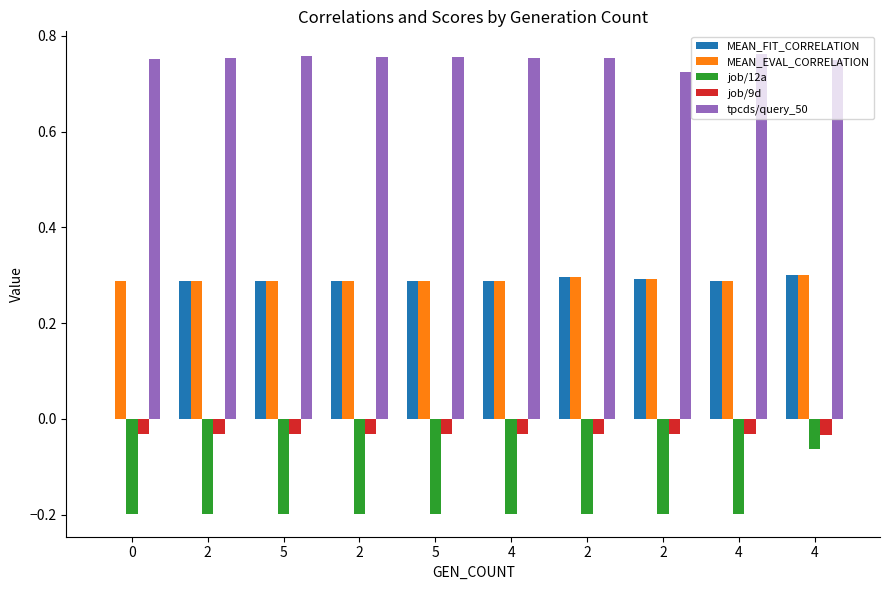

What are all the series names shown in the legend?

MEAN_FIT_CORRELATION, MEAN_EVAL_CORRELATION, job/12a, job/9d, tpcds/query_50